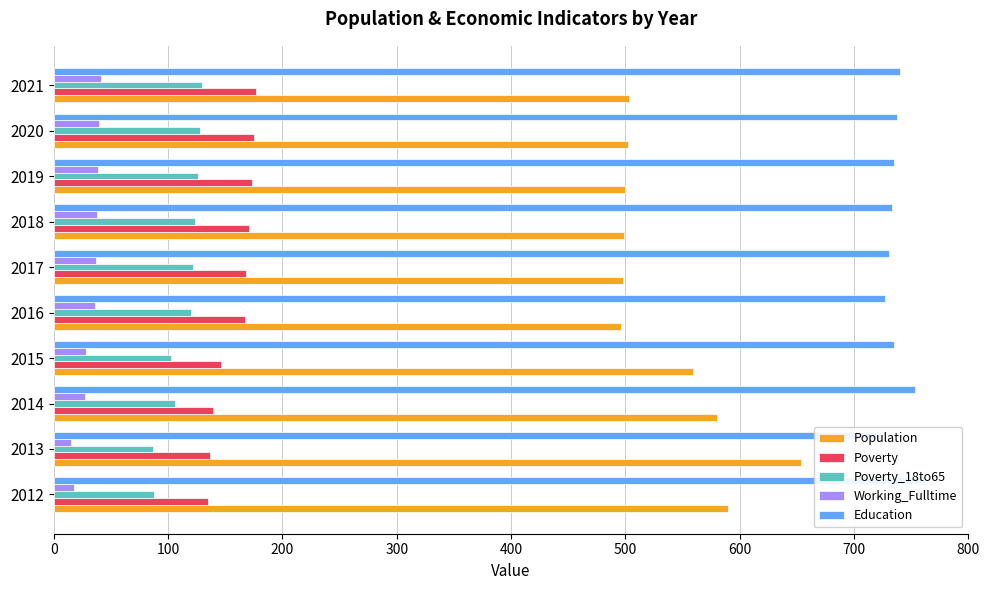

What is the difference between the highest and lowest values at 2014?

726